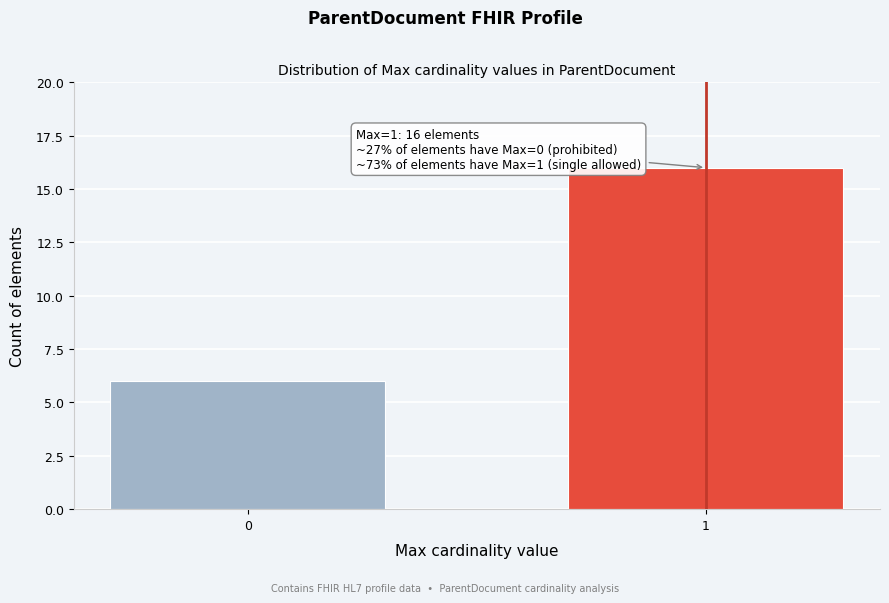

Reading right to left, extract all data points from this chart.

1=16	0=6